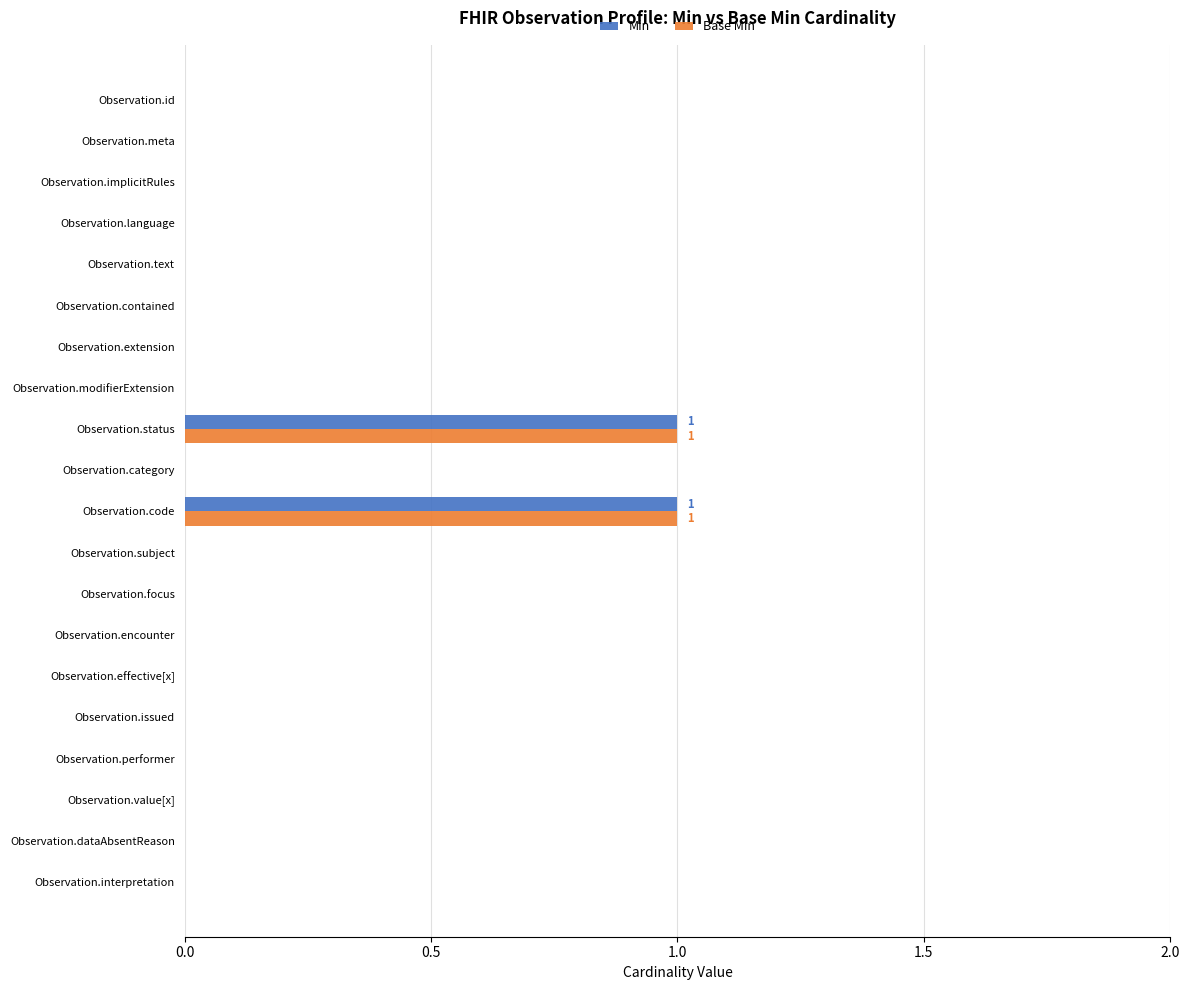

True or false: Base Min has a value of 0 at Observation.performer.

True